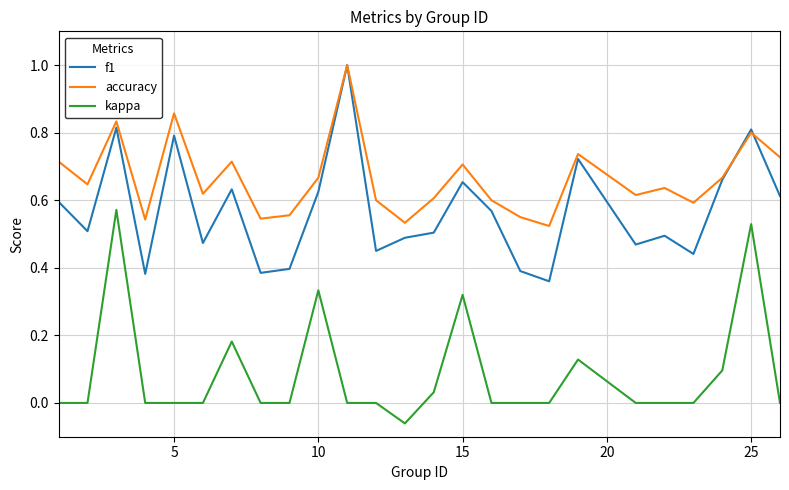

True or false: accuracy has more than 1 interior local peaks.

True